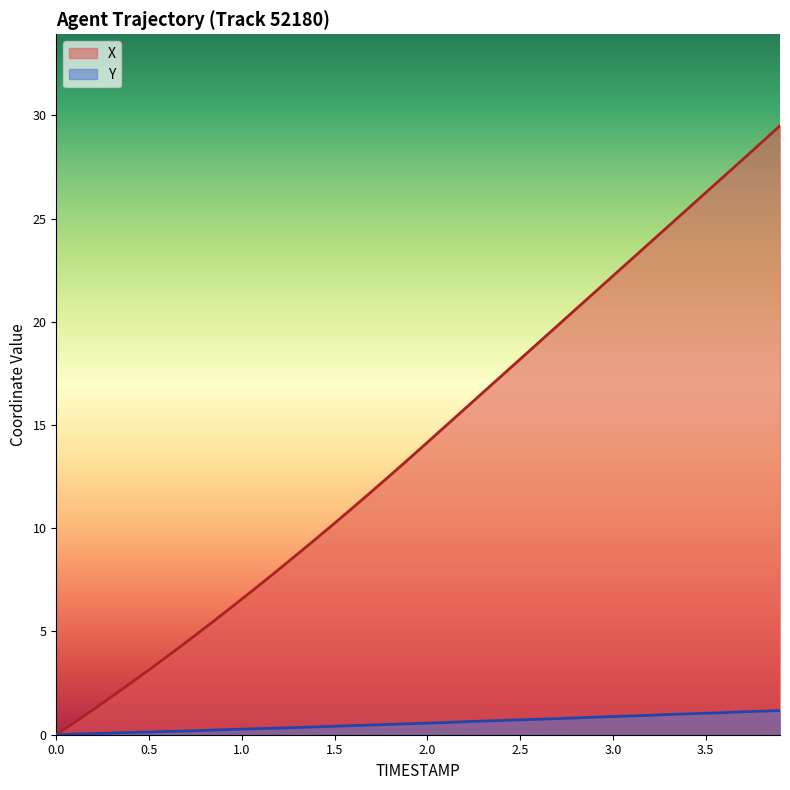

What is the label of the 14th point from the right?

2.6